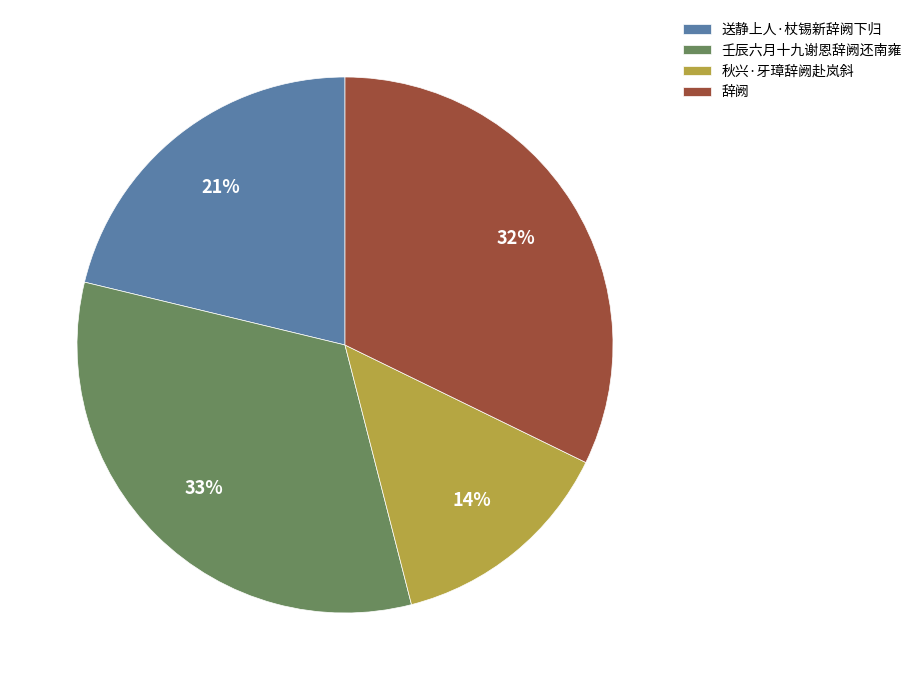

The 送静上人·杖锡新辞阙下归 slice represents 21% of the pie. True or false?

True